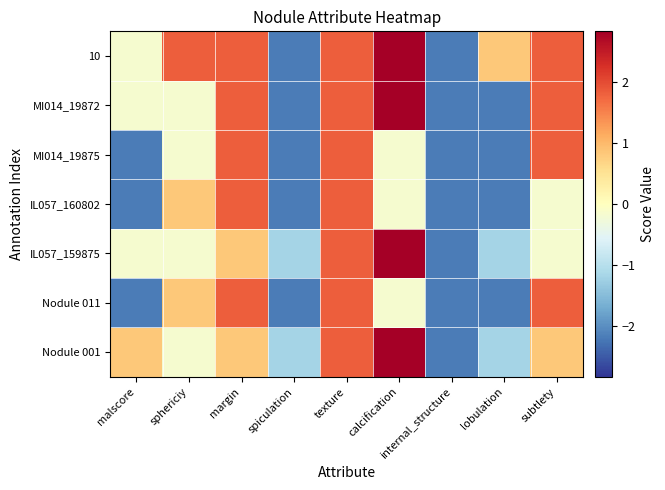

Reading left to right, transcribe all the data shown in this chart.

Nodule 001: malscore=0.8	sphericiy=-0.2	margin=0.8	spiculation=-1.2	texture=1.8	calcification=2.8	internal_structure=-2.2	lobulation=-1.2	subtlety=0.8
Nodule 011: malscore=-2.2	sphericiy=0.8	margin=1.8	spiculation=-2.2	texture=1.8	calcification=-0.2	internal_structure=-2.2	lobulation=-2.2	subtlety=1.8
IL057_159875: malscore=-0.2	sphericiy=-0.2	margin=0.8	spiculation=-1.2	texture=1.8	calcification=2.8	internal_structure=-2.2	lobulation=-1.2	subtlety=-0.2
IL057_160802: malscore=-2.2	sphericiy=0.8	margin=1.8	spiculation=-2.2	texture=1.8	calcification=-0.2	internal_structure=-2.2	lobulation=-2.2	subtlety=-0.2
MI014_19875: malscore=-2.2	sphericiy=-0.2	margin=1.8	spiculation=-2.2	texture=1.8	calcification=-0.2	internal_structure=-2.2	lobulation=-2.2	subtlety=1.8
MI014_19872: malscore=-0.2	sphericiy=-0.2	margin=1.8	spiculation=-2.2	texture=1.8	calcification=2.8	internal_structure=-2.2	lobulation=-2.2	subtlety=1.8
10: malscore=-0.2	sphericiy=1.8	margin=1.8	spiculation=-2.2	texture=1.8	calcification=2.8	internal_structure=-2.2	lobulation=0.8	subtlety=1.8